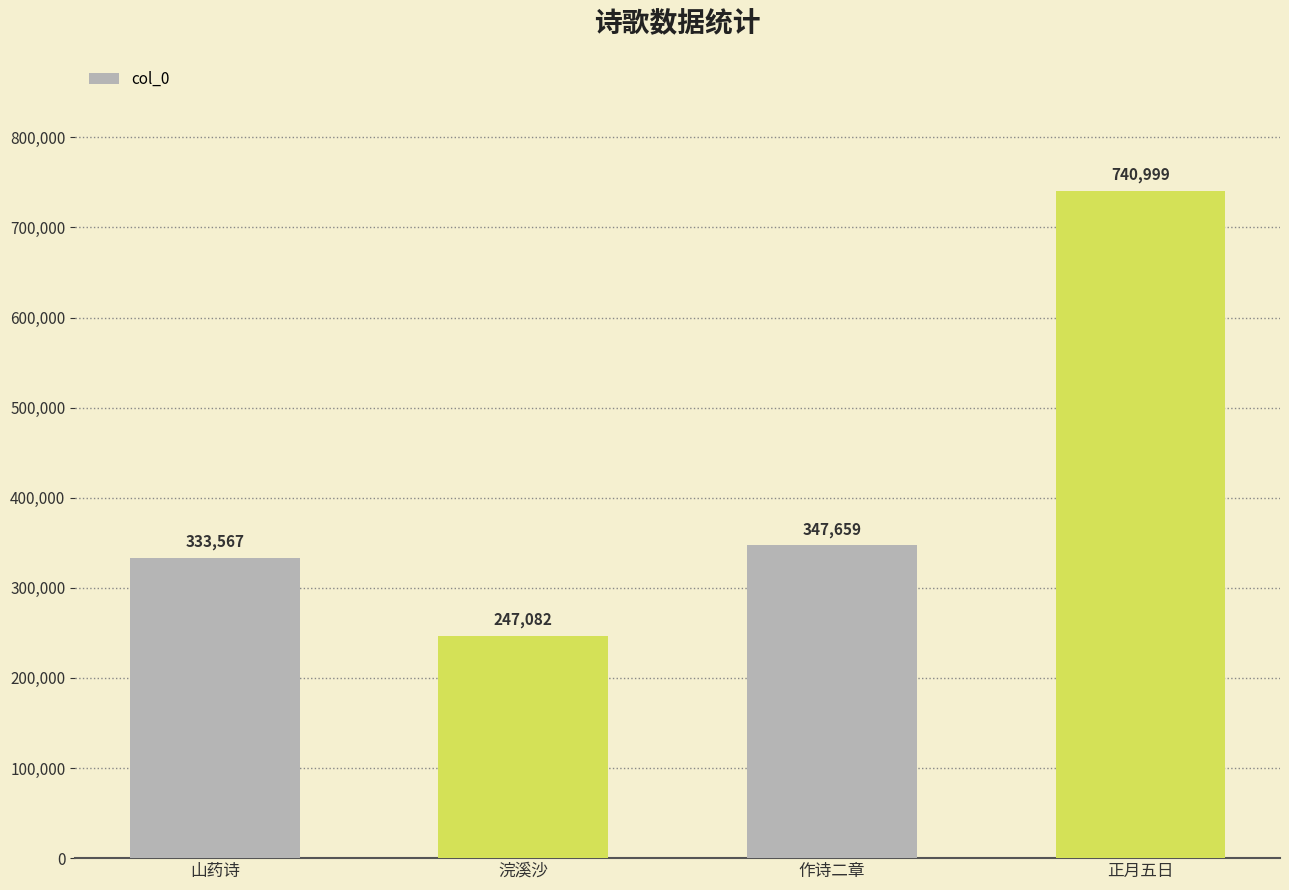

Approximately how many times larger is the value at 作诗二章 compared to 山药诗?

1.0